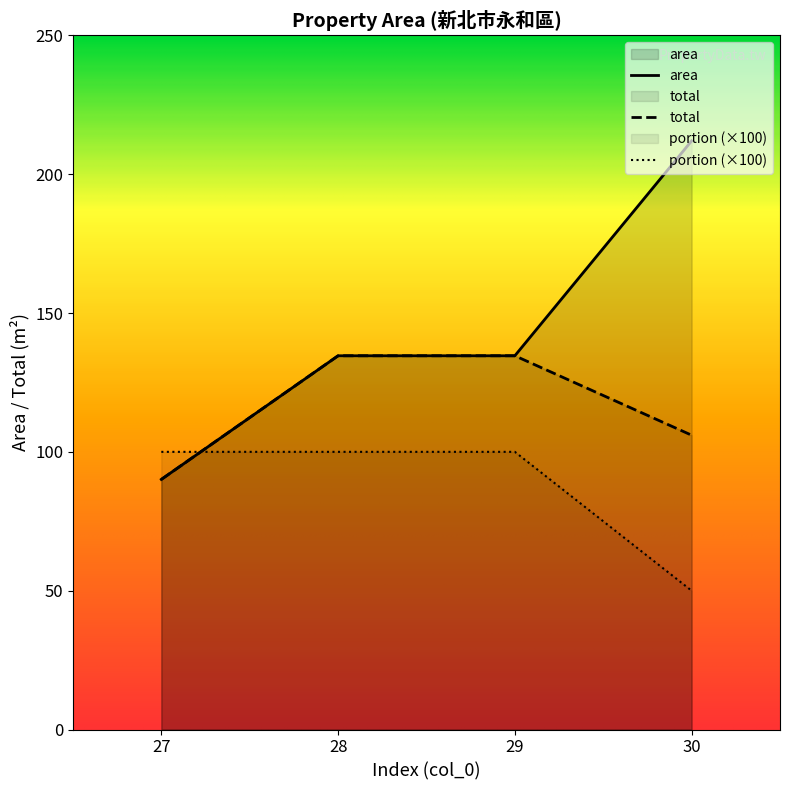

Reading right to left, list all the values displayed in this chart.

area: 30=212.0	29=134.6	28=134.6	27=90.1
total: 30=106.0	29=134.6	28=134.6	27=90.1
portion: 30=50.0	29=100.0	28=100.0	27=100.0